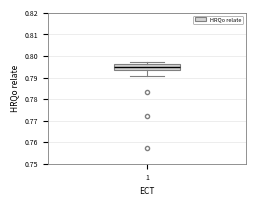

Where does the median line of the box at x = 1 sit on the y-axis? The values are not printed on the chart, so give them approximately, as read against the axis.

0.795